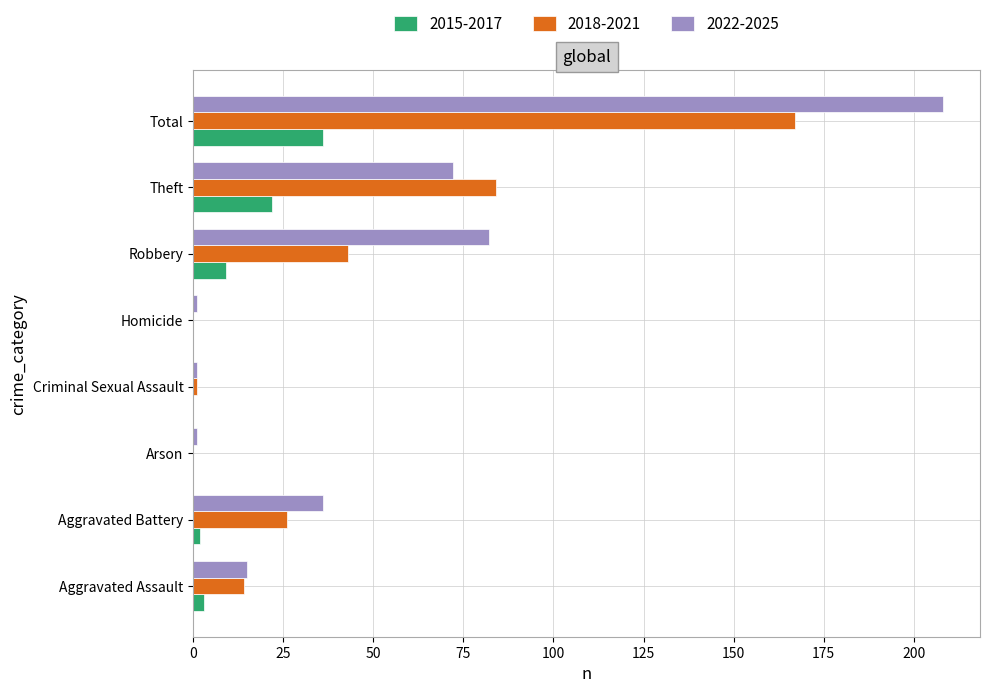

At which label is 2022-2025 closest to 104?

Robbery